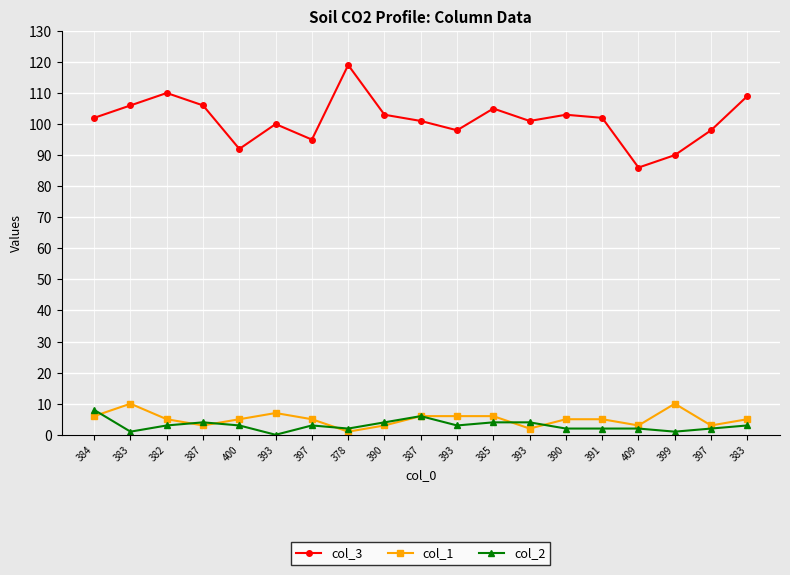

What are all the series names shown in the legend?

col_3, col_1, col_2